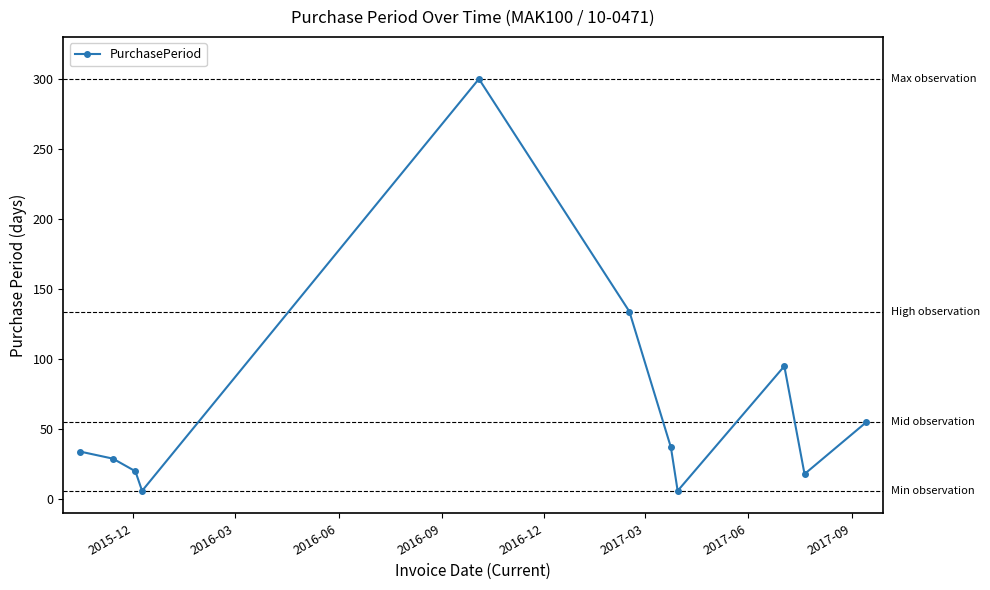

What is the smallest value displayed?

6